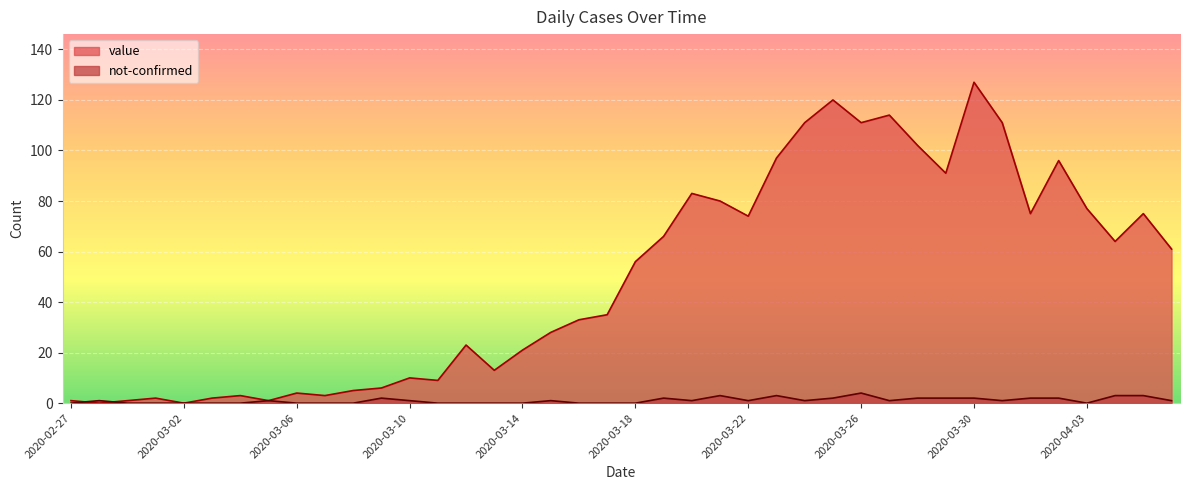

At which label does not-confirmed reach its peak?

2020-03-26